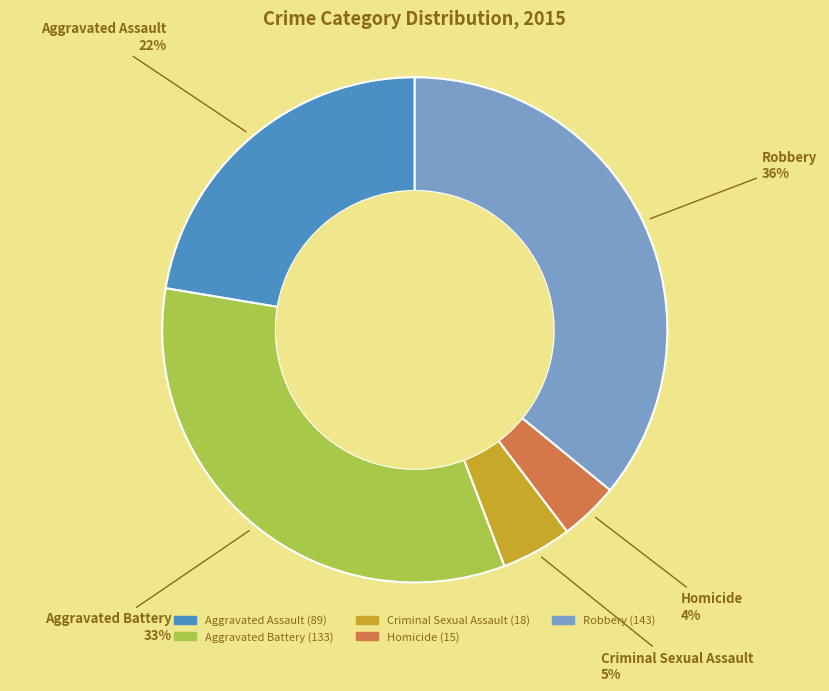

True or false: Criminal Sexual Assault accounts for 5% of the total.

True